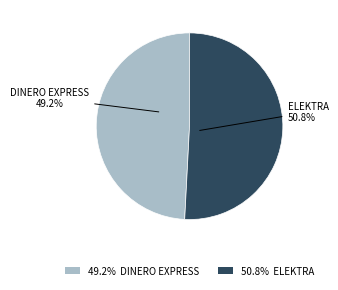

To the nearest percent, what is the average slice percentage?

50%